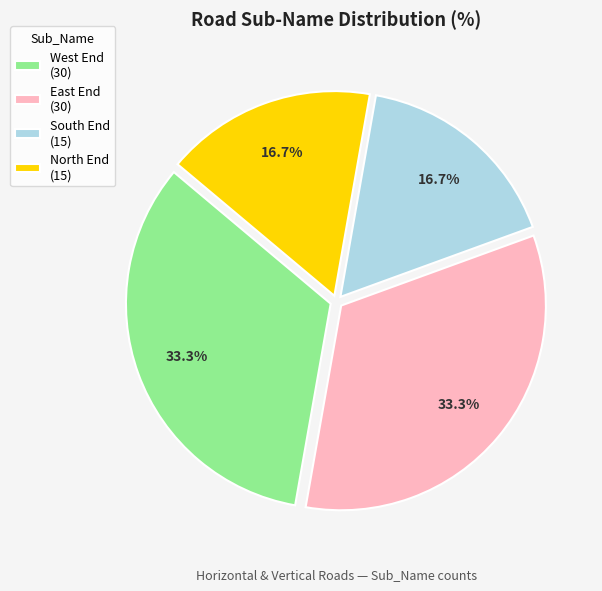

What portion of the pie excludes West End (30)?

66.7%